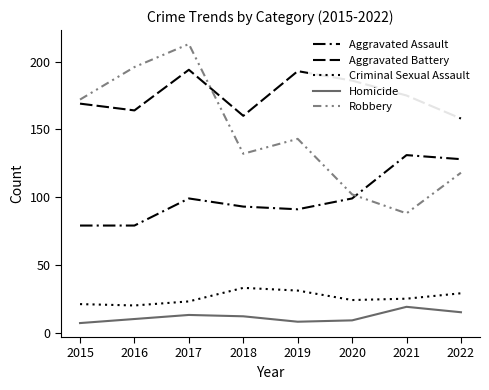

At which category does Robbery reach its first local valley?

2018